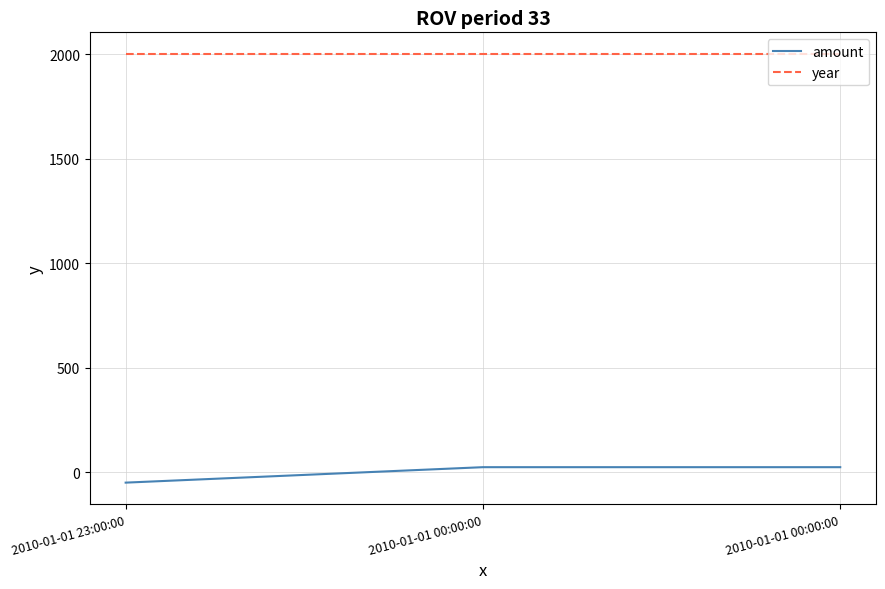

How many lines are shown in the chart?

2